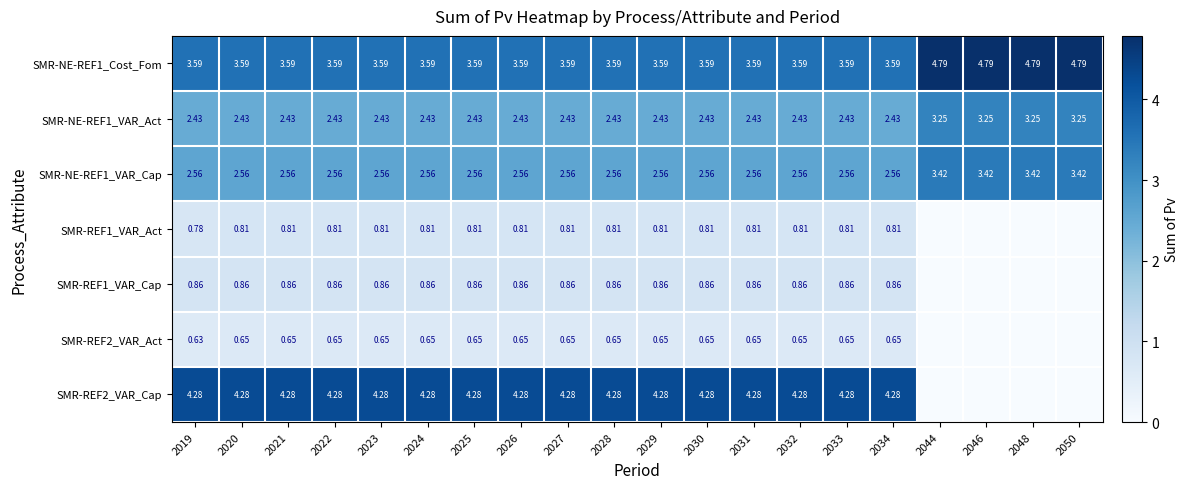

True or false: SMR-NE-REF1_VAR_Cap has a value of 0.6 at 2027.

False